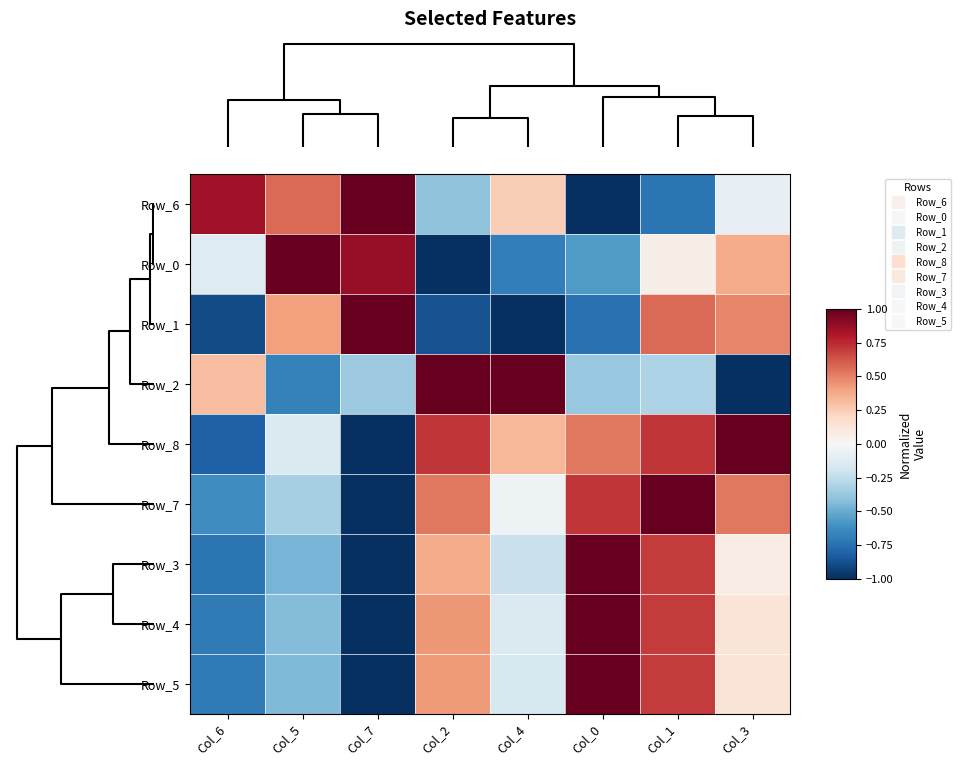

What is the smallest value displayed?

-1.0